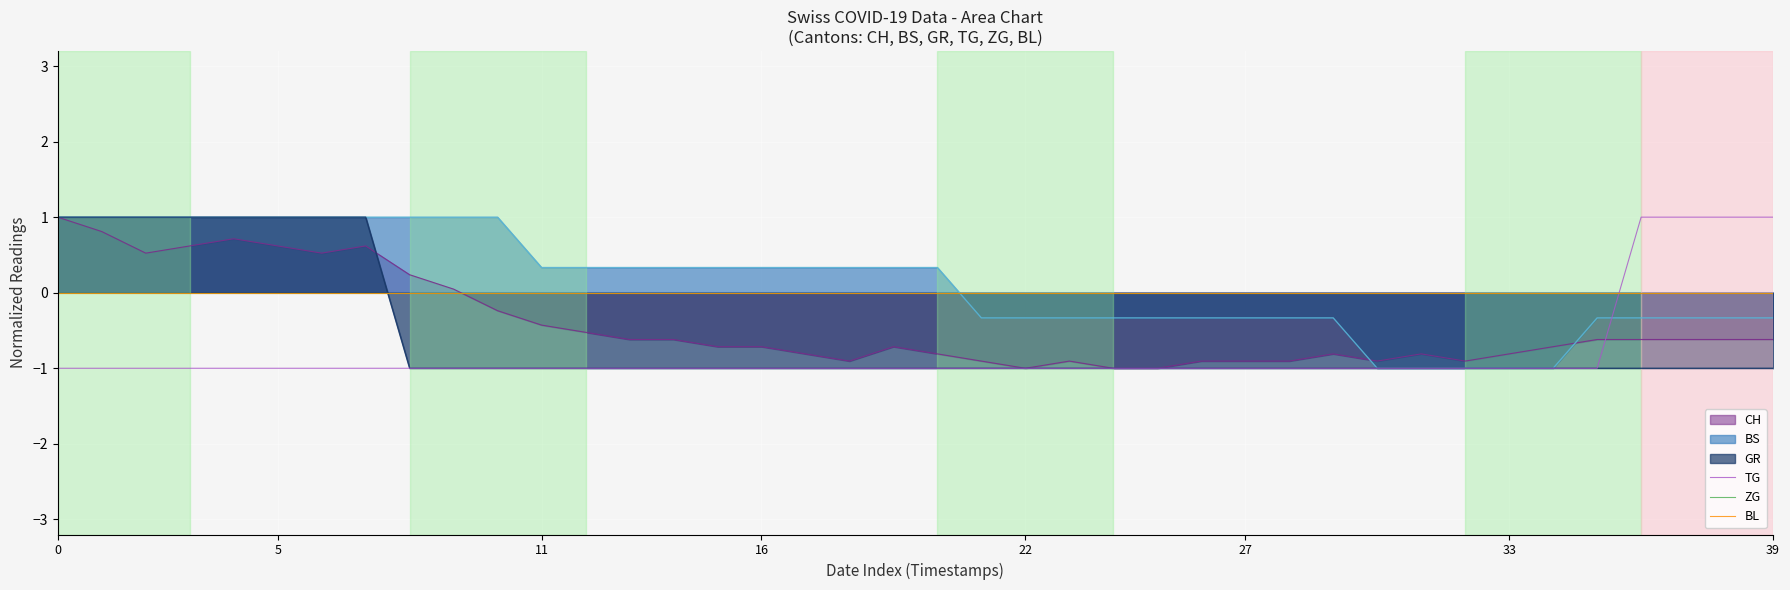

What is the maximum value for BS?

1.0